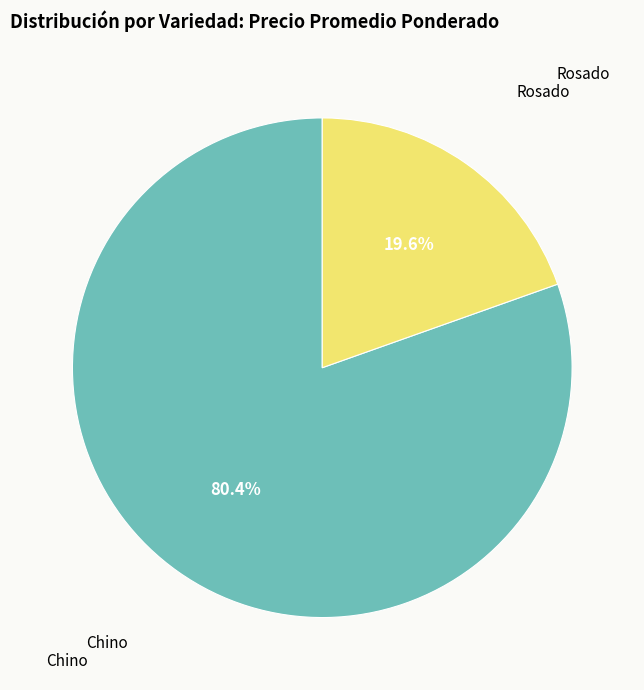

What is the largest slice in the pie chart?

Chino